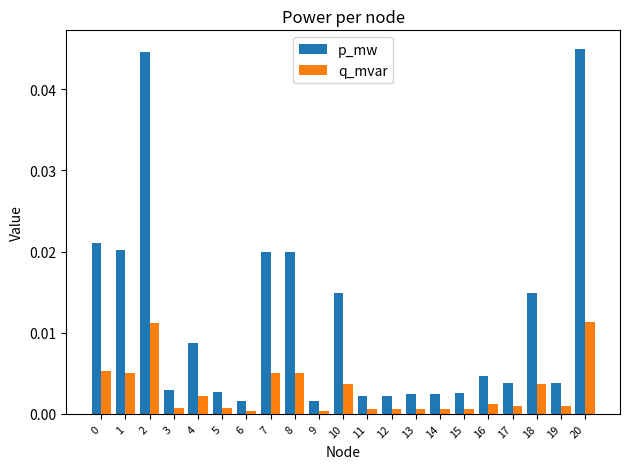

At 4, list the series in order from largest to smallest.

p_mw, q_mvar